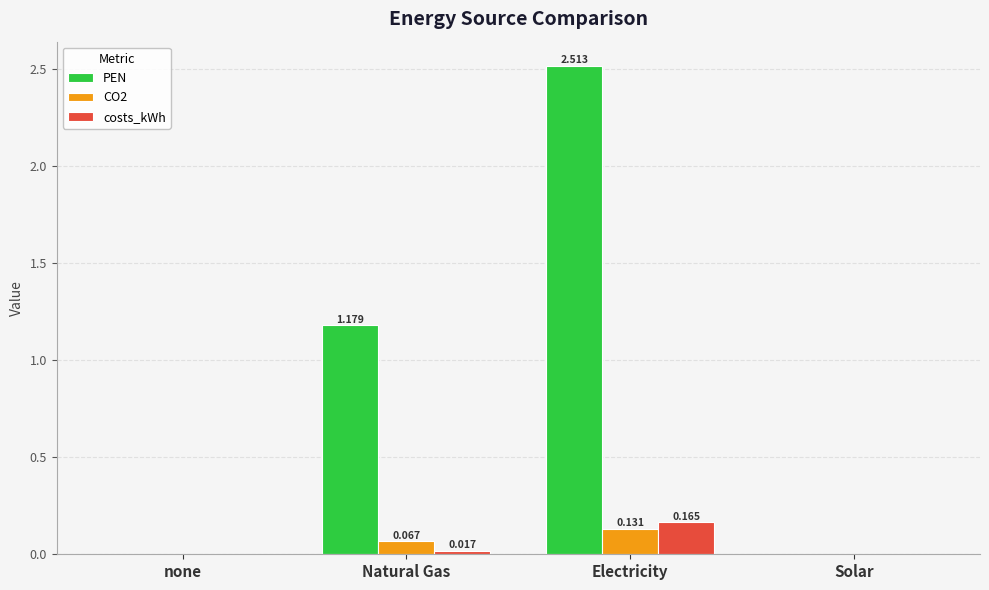

At which label does costs_kWh reach its peak?

Electricity